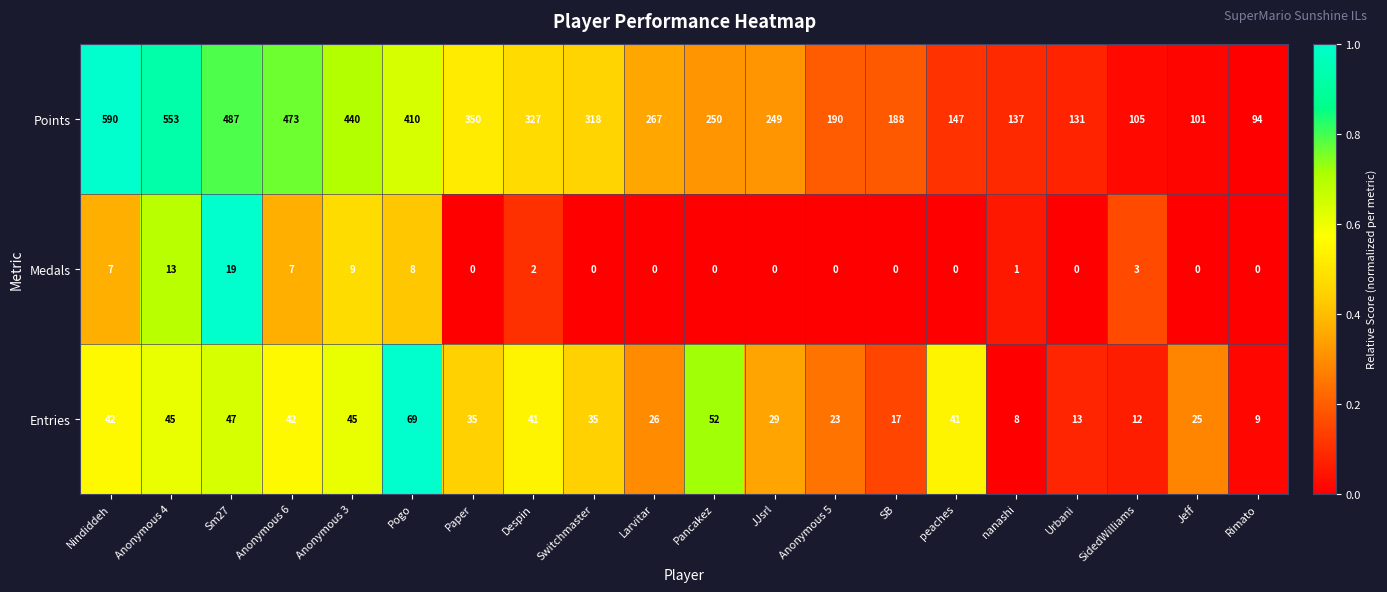

At which category is the sum across all series the highest?

Nindiddeh